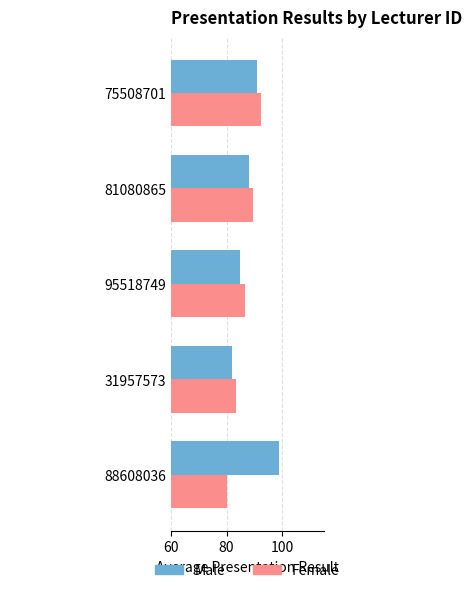

What is the difference between the second highest and minimum values in the Female series?

9.2